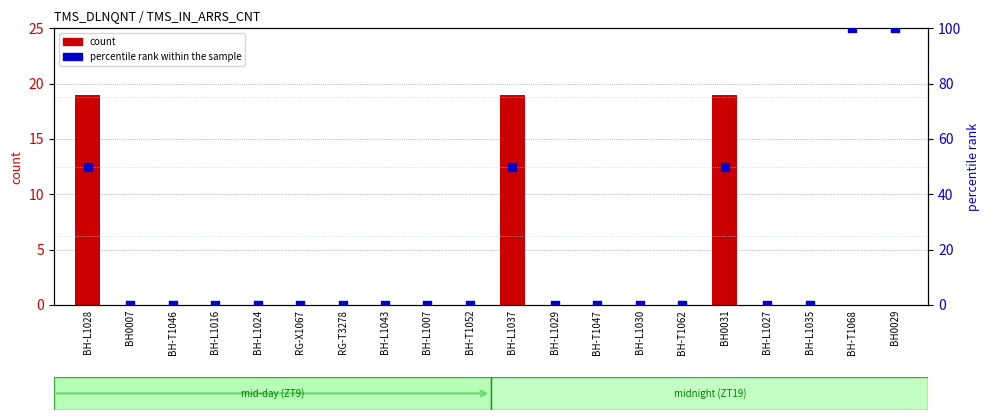

Which series has the largest Y range (max minus min)?

percentile rank within the sample